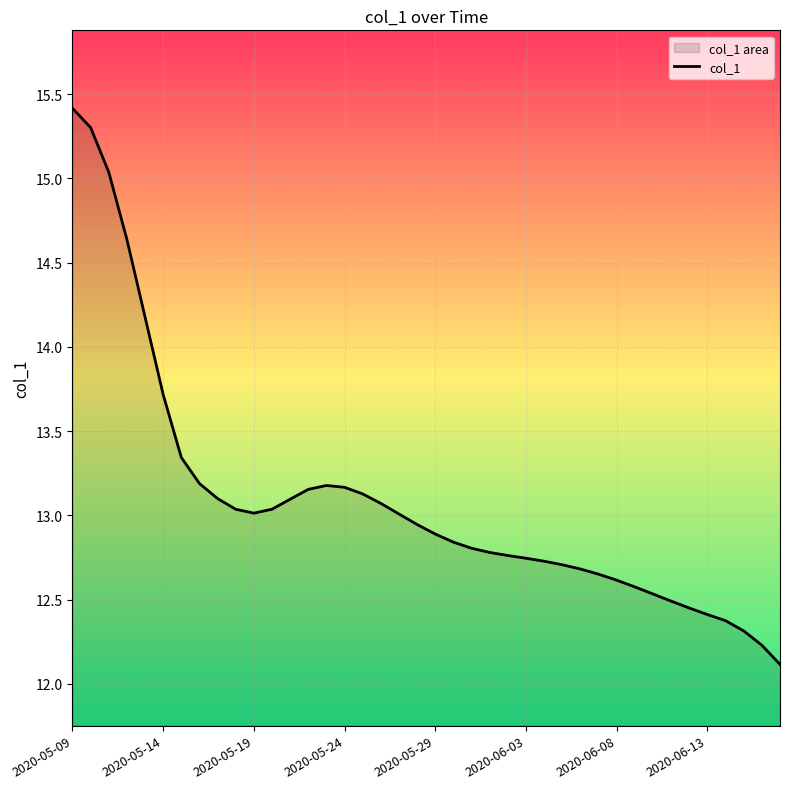

What is the difference between the maximum and minimum values?

3.3